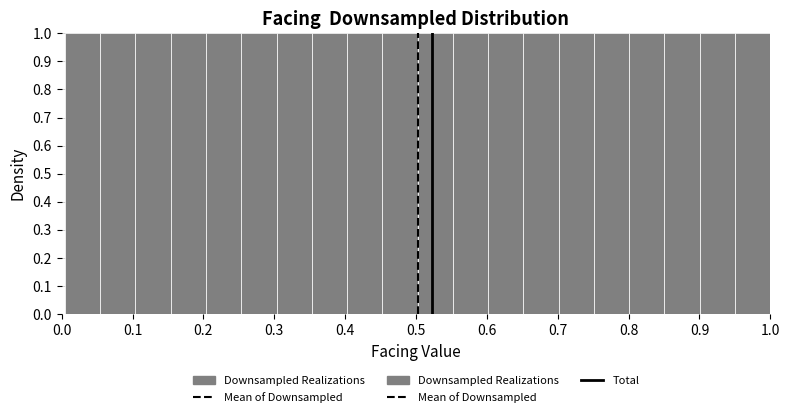

Reading left to right, list every bar in this chart as the range it spans on the x-axis followed by its height. Neither the bar edges nor the heights are printed on the chart, so give them approximately, as read against the axes.

0.00 to 0.05: 1
0.05 to 0.10: 1
0.10 to 0.15: 1
0.15 to 0.20: 1
0.20 to 0.25: 1
0.25 to 0.30: 1
0.30 to 0.35: 1
0.35 to 0.40: 1
0.40 to 0.45: 1
0.45 to 0.50: 1
0.50 to 0.55: 1
0.55 to 0.60: 1
0.60 to 0.65: 1
0.65 to 0.70: 1
0.70 to 0.75: 1
0.75 to 0.80: 1
0.80 to 0.85: 1
0.85 to 0.90: 1
0.90 to 0.95: 1
0.95 to 1.00: 1